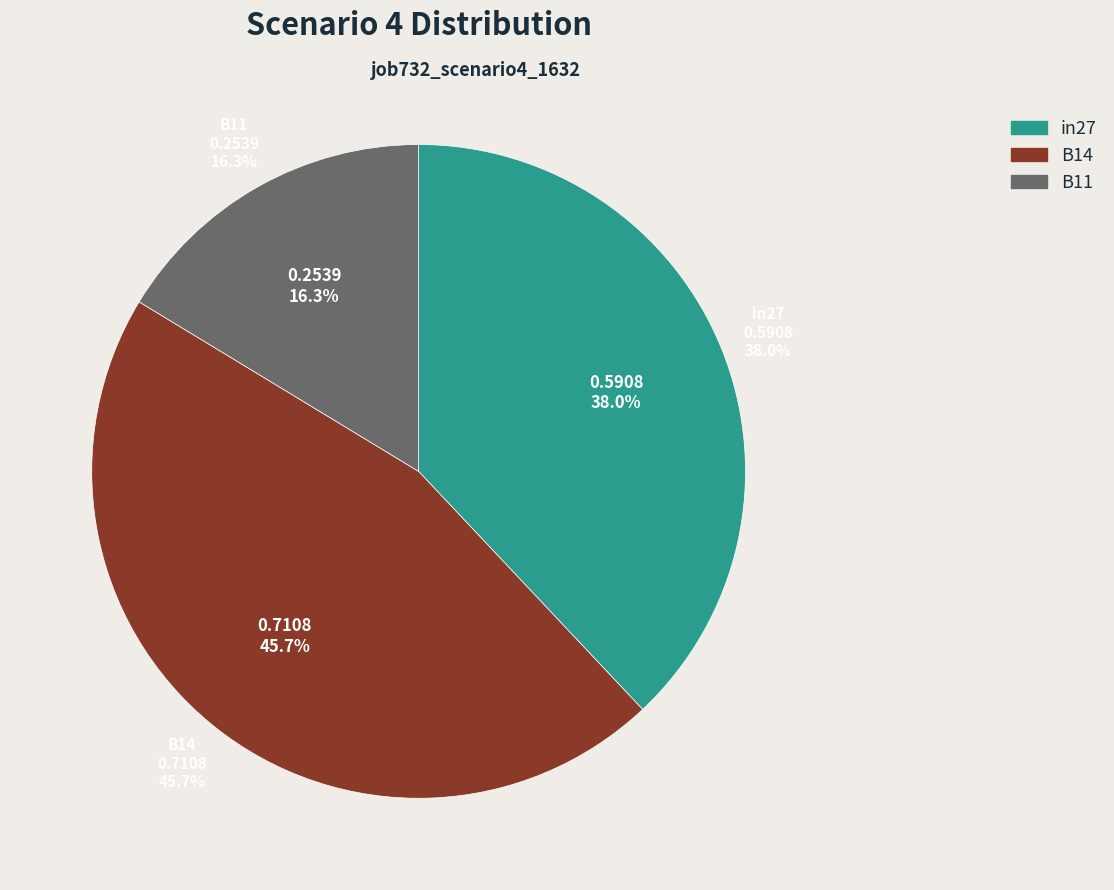

Rank the categories by value from lowest to highest.

B11, in27, B14